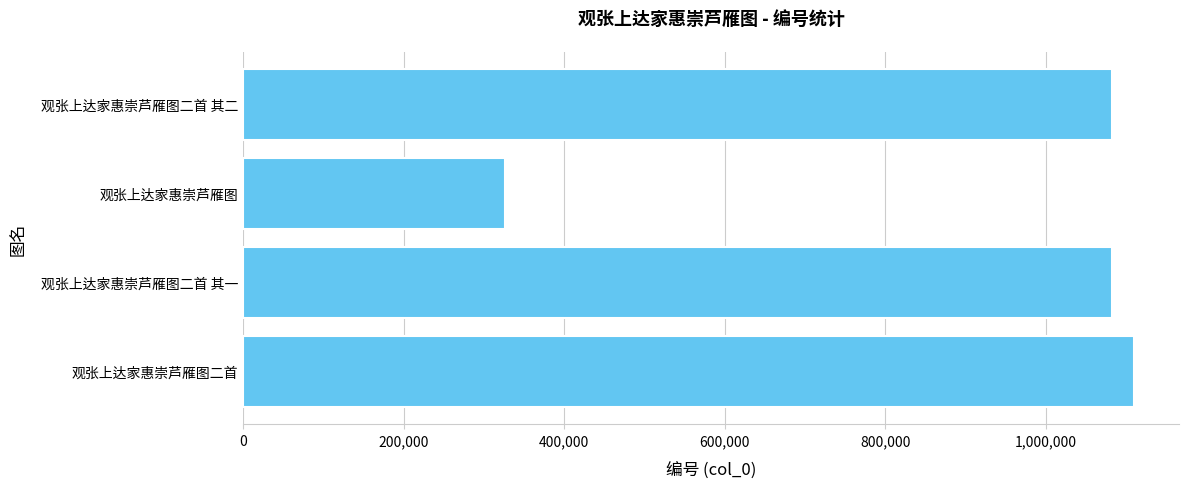

The value at 观张上达家惠崇芦雁图二首 其二 is 557888. True or false?

False